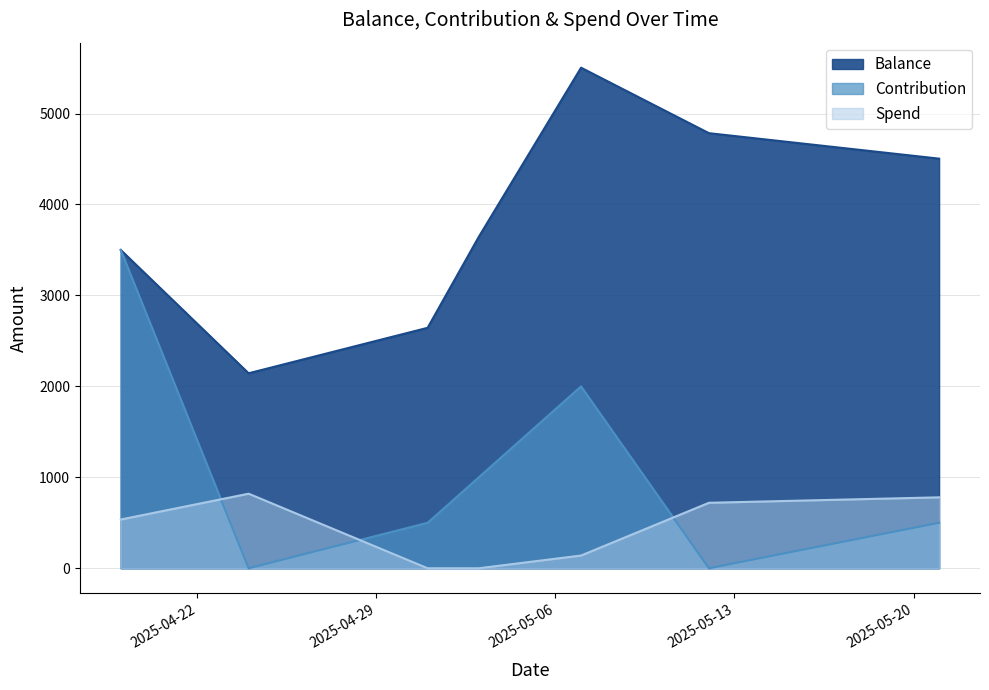

Which series has the largest total across all categories?

Balance